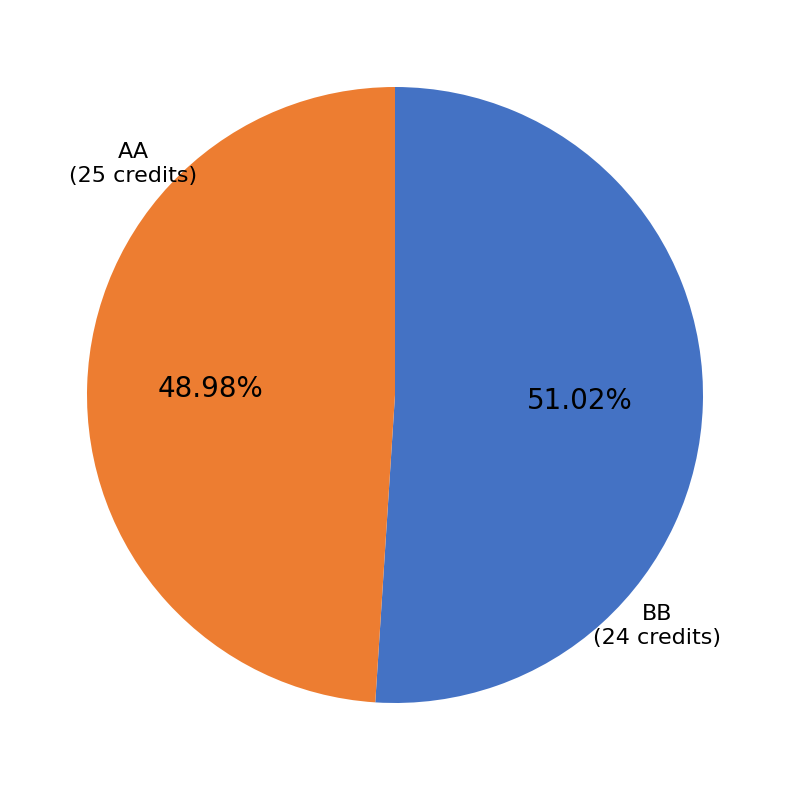

Is there any slice that represents more than half of the pie?

Yes